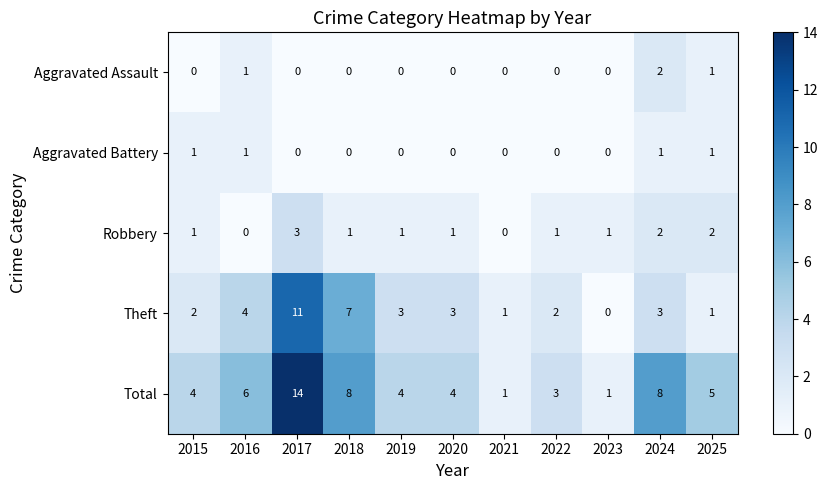

Which series has the largest range (max minus min)?

Total